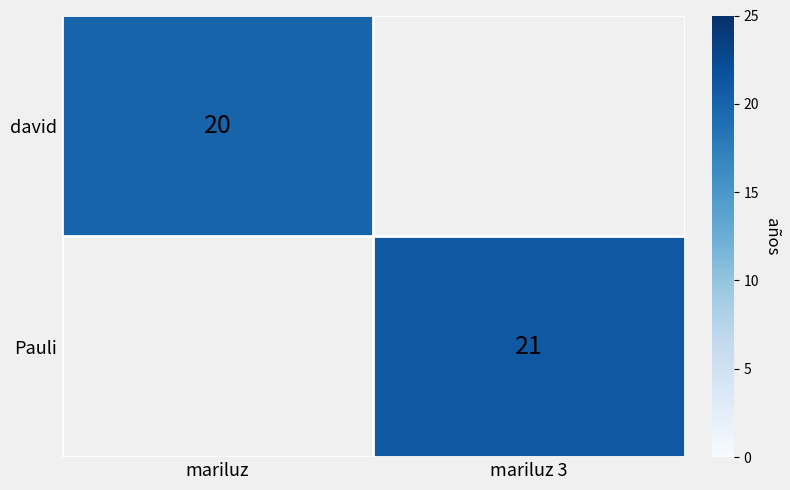

The Pauli series shows 21 at mariluz 3. True or false?

True